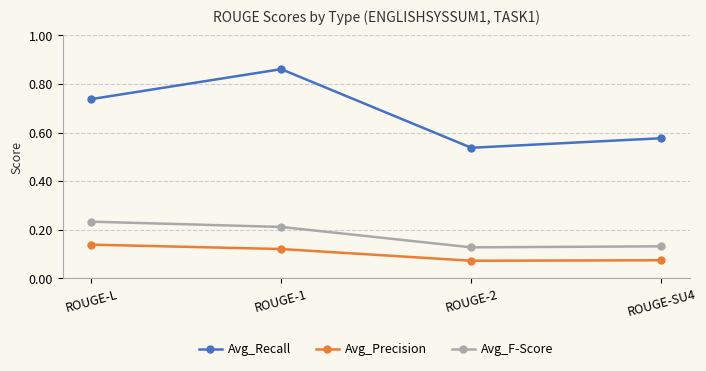

Which series has the largest total across all categories?

Avg_Recall